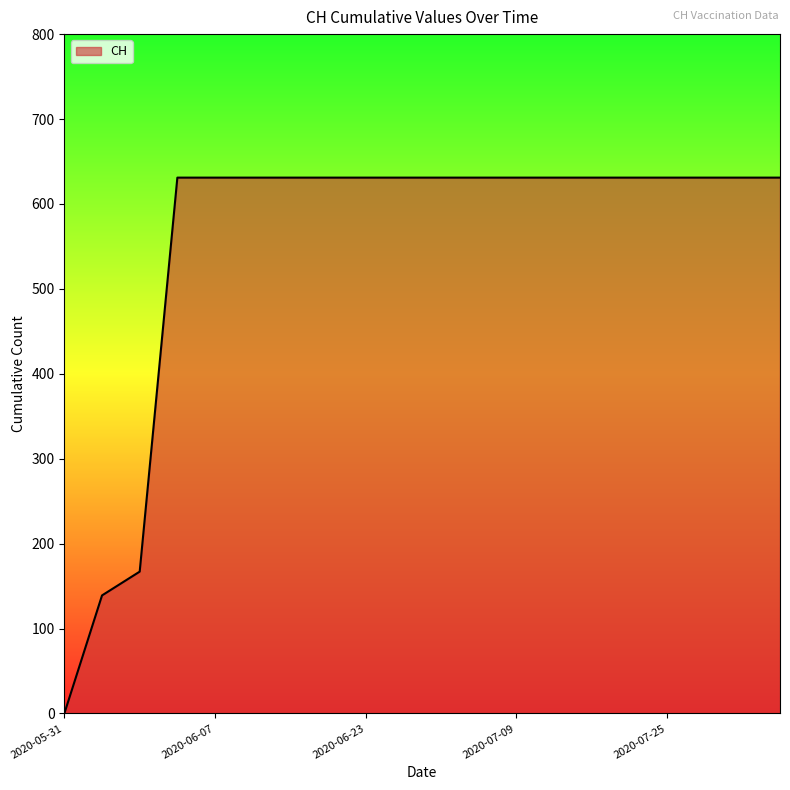

What is the greatest value displayed?

631